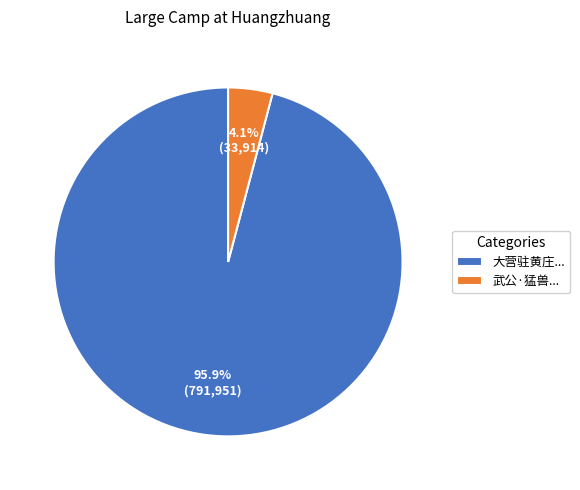

What percentage is NOT represented by 大营驻黄庄...?

4.1%